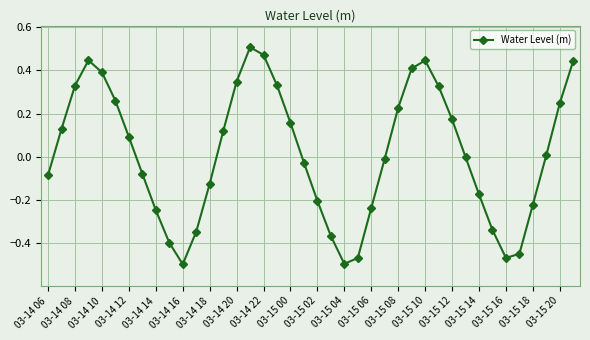

What is the sum of all values?

0.6